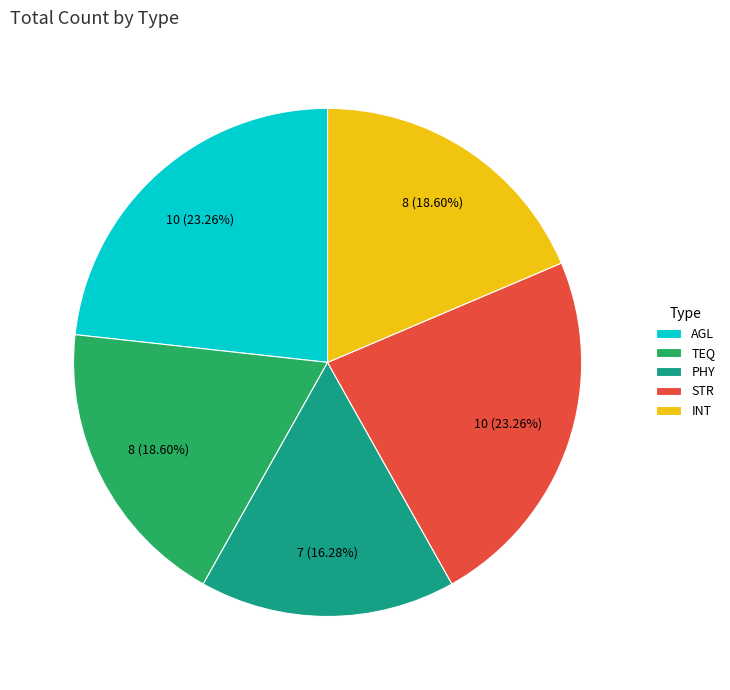

Is there any slice that represents more than half of the pie?

No